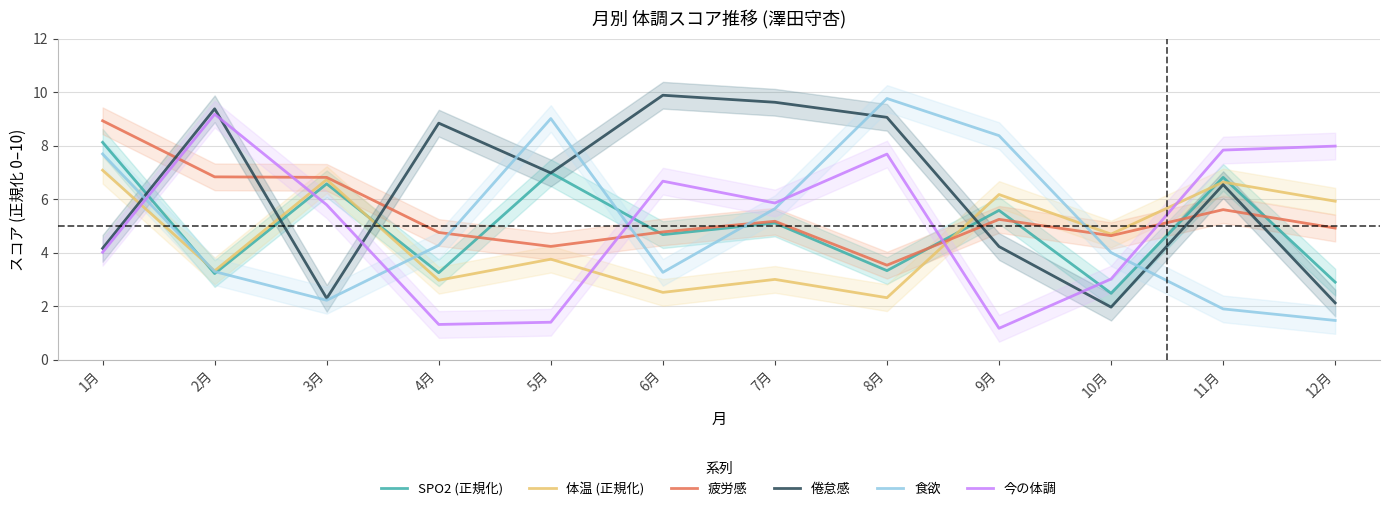

Reading left to right, extract all data points from this chart.

SPO2 (正規化): 8.1	3.2	6.6	3.2	7.0	4.7	5.1	3.3	5.6	2.5	6.8	2.9
体温 (正規化): 7.1	3.3	6.7	3.0	3.8	2.5	3.0	2.3	6.2	4.7	6.6	5.9
疲労感: 8.9	6.8	6.8	4.8	4.2	4.8	5.2	3.5	5.2	4.6	5.6	4.9
倦怠感: 4.2	9.4	2.3	8.8	7.0	9.9	9.6	9.1	4.2	2.0	6.5	2.1
食欲: 7.7	3.3	2.2	4.3	9.0	3.3	5.6	9.8	8.4	4.0	1.9	1.5
今の体調: 4.0	9.2	5.8	1.3	1.4	6.7	5.9	7.7	1.2	3.0	7.8	8.0